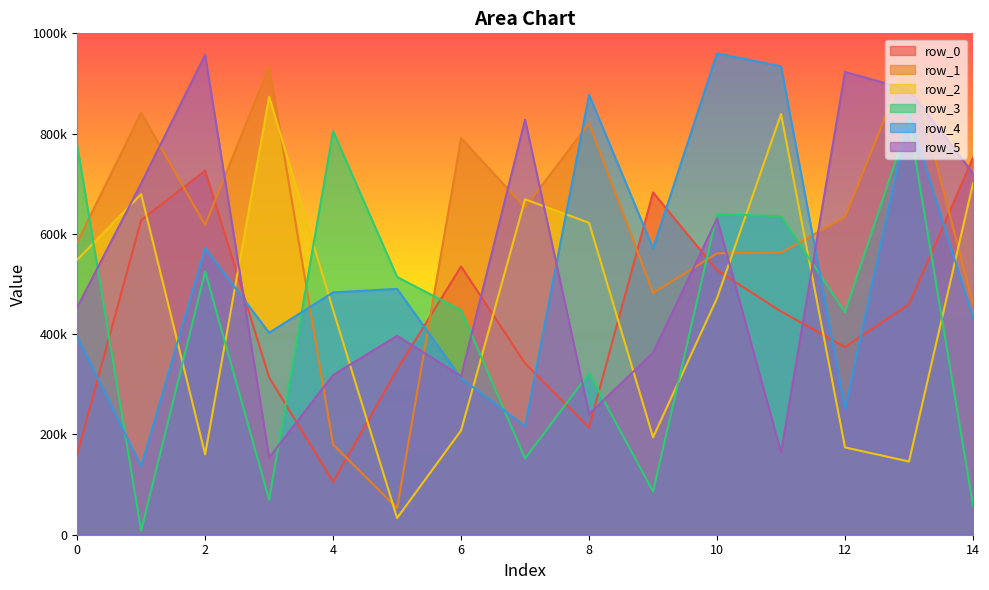

Rank the categories by row_2 value from lowest to highest.

5, 13, 2, 12, 9, 6, 4, 10, 0, 8, 7, 1, 14, 11, 3